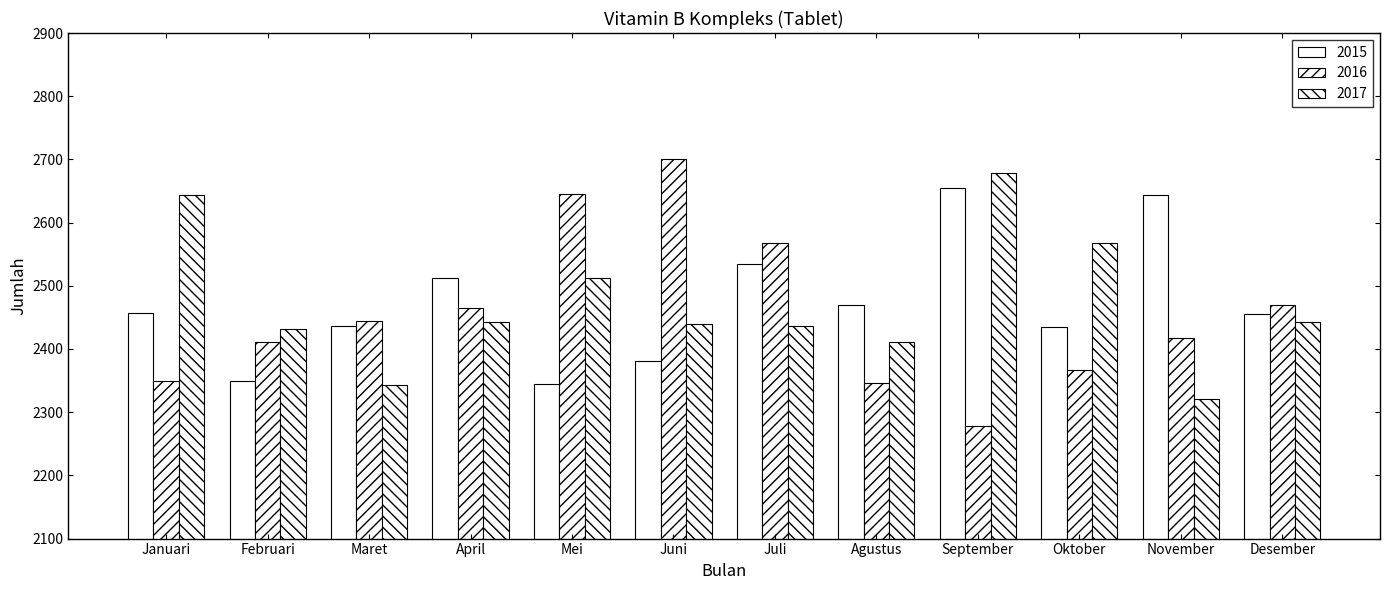

At which category does the chart reach its peak across all series?

Juni